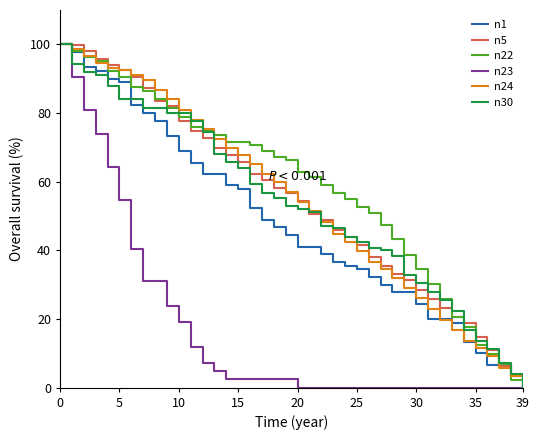

What is the greatest value displayed?

100.0